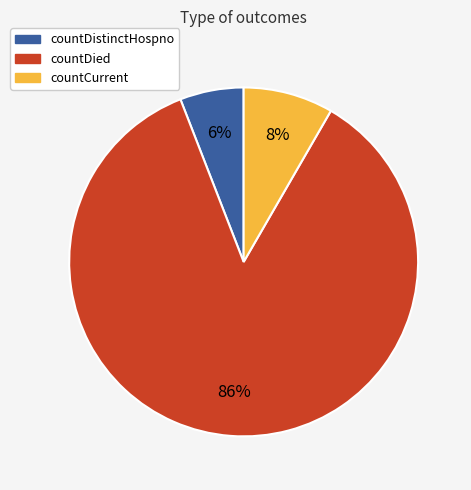

To the nearest percent, what is the difference between the countDied and countDistinctHospno slice percentages?

80%